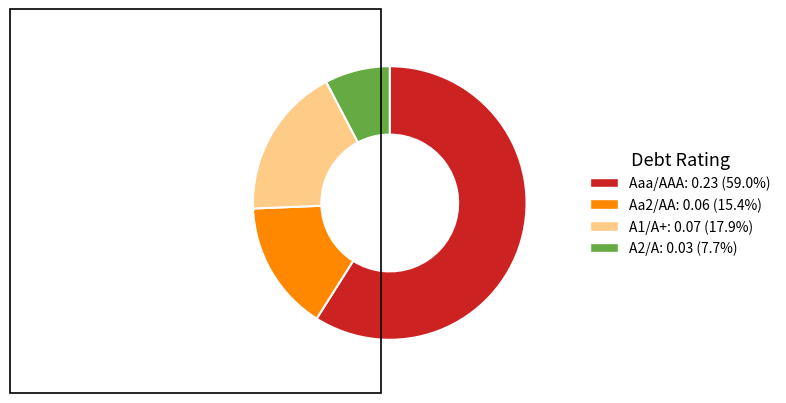

Which slice represents more than half of the pie?

Aaa/AAA